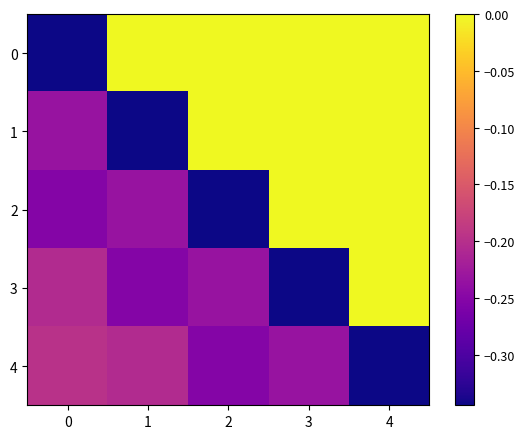

Reading left to right, transcribe all the data shown in this chart.

0: 0=-0.3	1=0.0	2=0.0	3=0.0	4=0.0
1: 0=-0.2	1=-0.3	2=0.0	3=0.0	4=0.0
2: 0=-0.3	1=-0.2	2=-0.3	3=0.0	4=0.0
3: 0=-0.2	1=-0.3	2=-0.2	3=-0.3	4=0.0
4: 0=-0.2	1=-0.2	2=-0.3	3=-0.2	4=-0.3